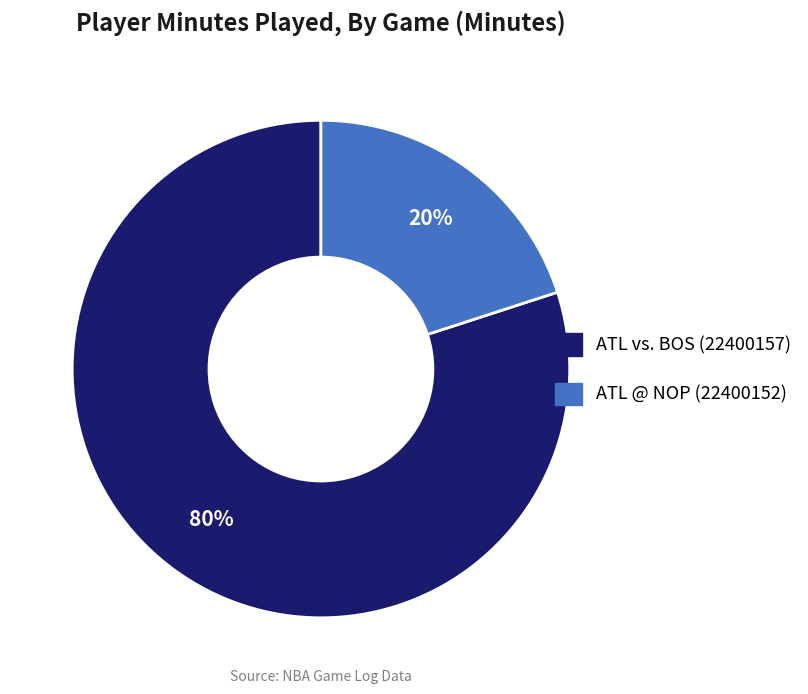

Rank the categories by value from highest to lowest.

ATL vs. BOS (22400157), ATL @ NOP (22400152)